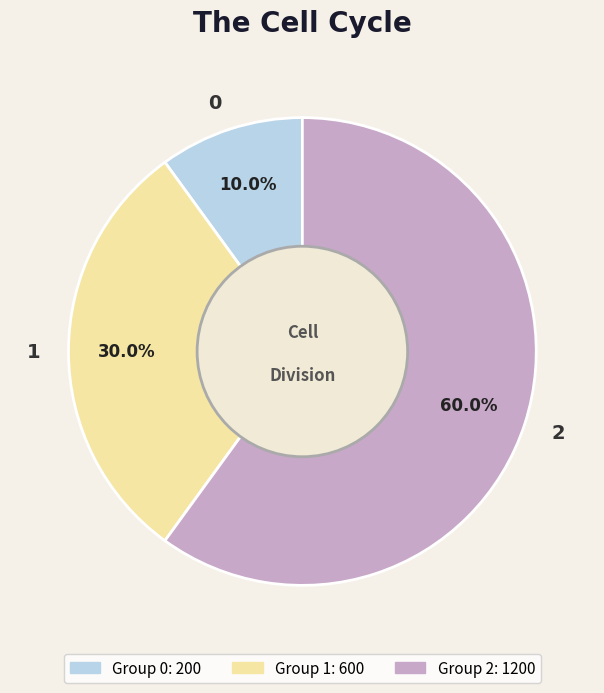

To the nearest percent, what is the average slice percentage?

33%